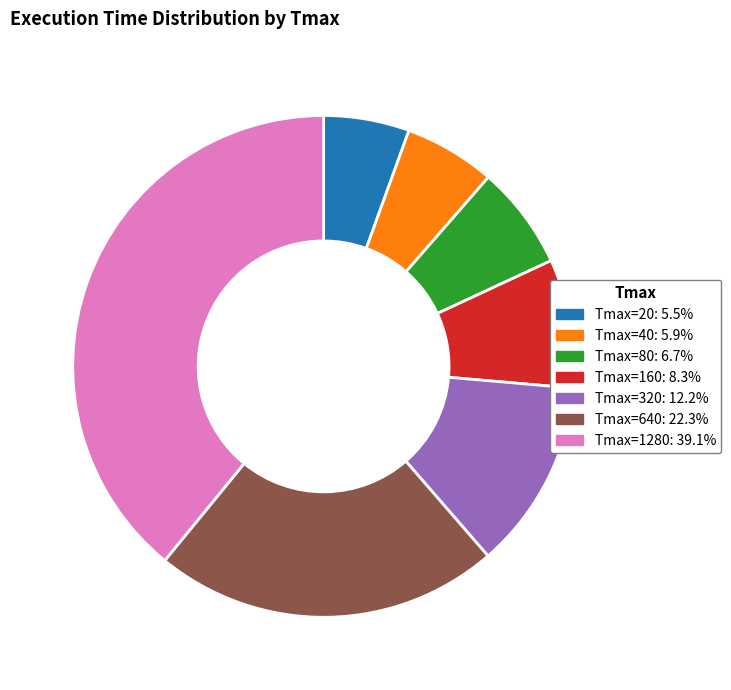

Is there any slice that represents more than half of the pie?

No